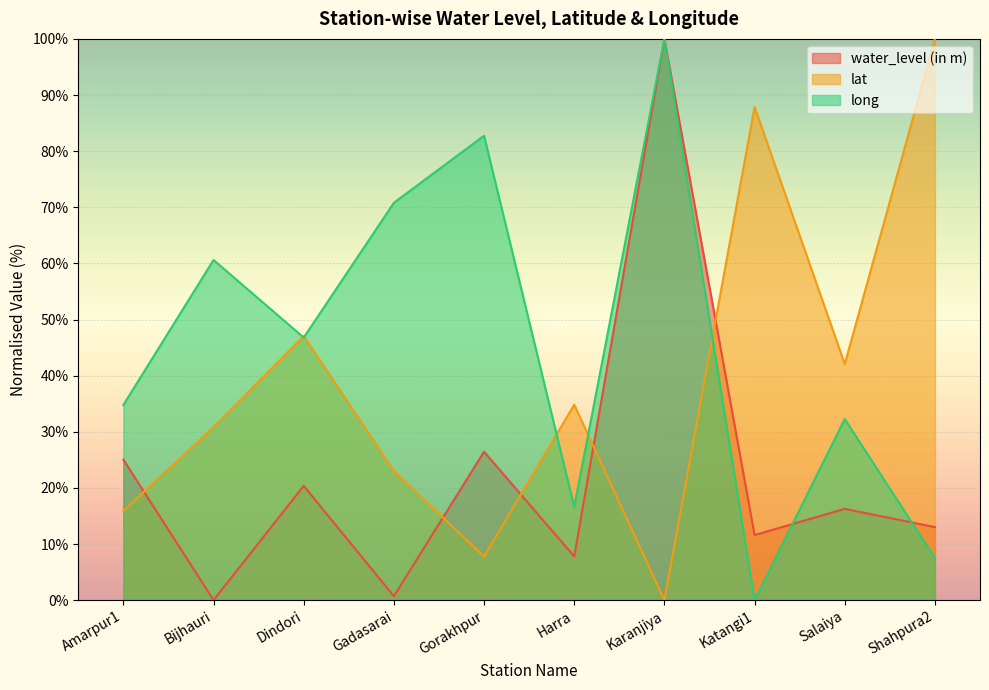

What is the average value of the lat series?

38.9